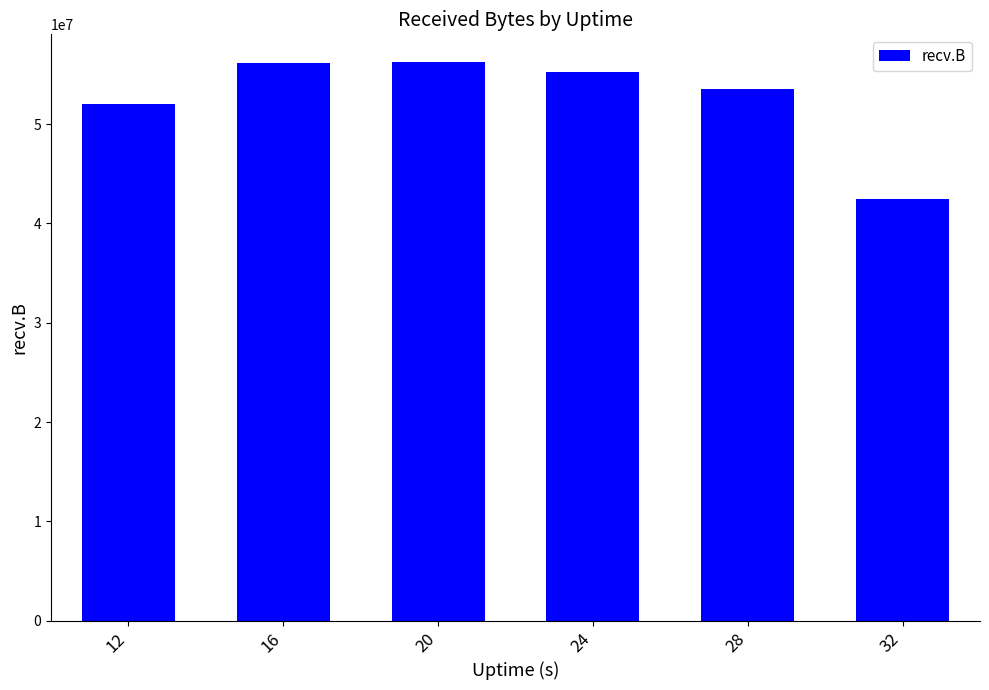

What is the smallest value displayed?

42460140